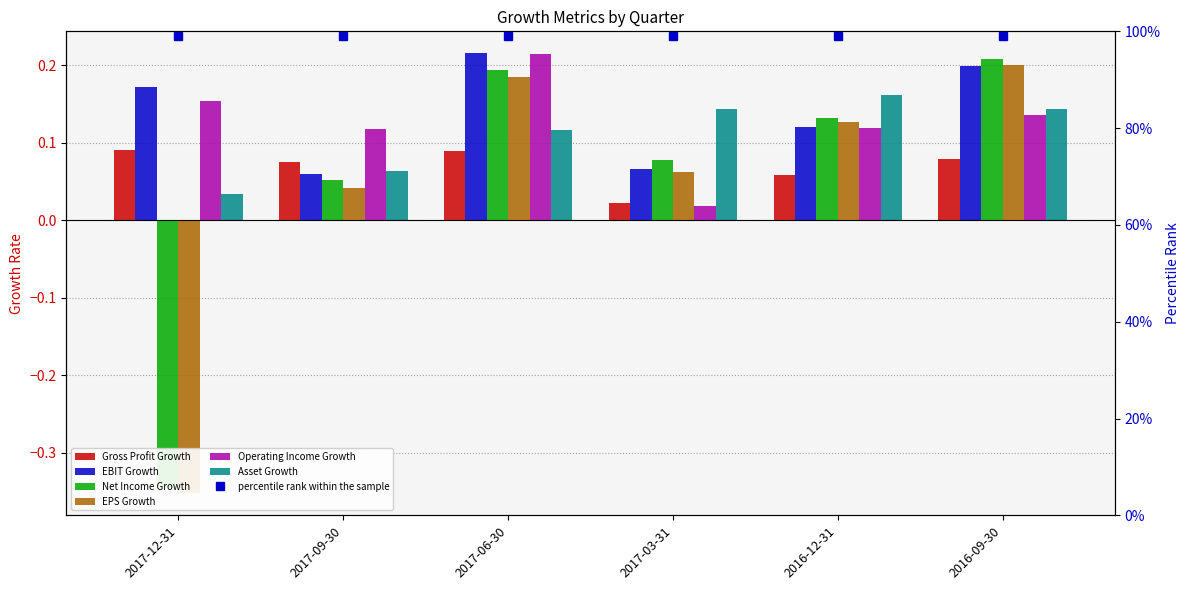

Which series has the largest total across all categories?

EBIT Growth